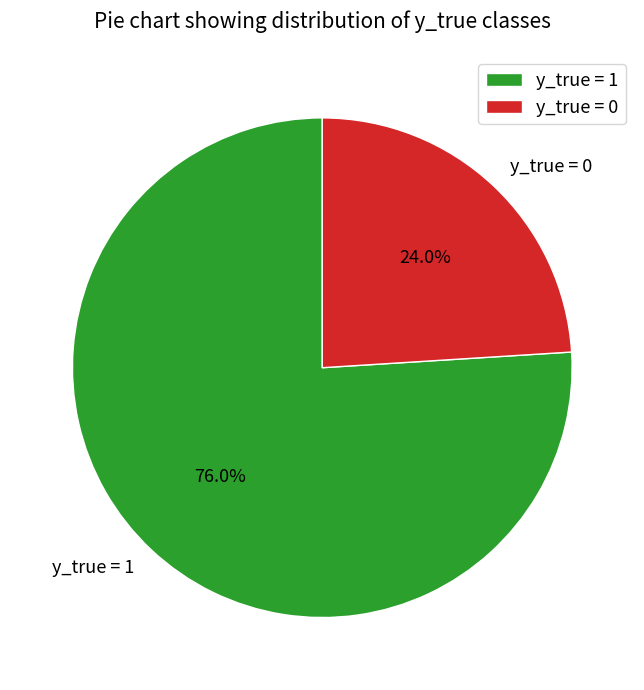

How many segments does this pie chart have?

2